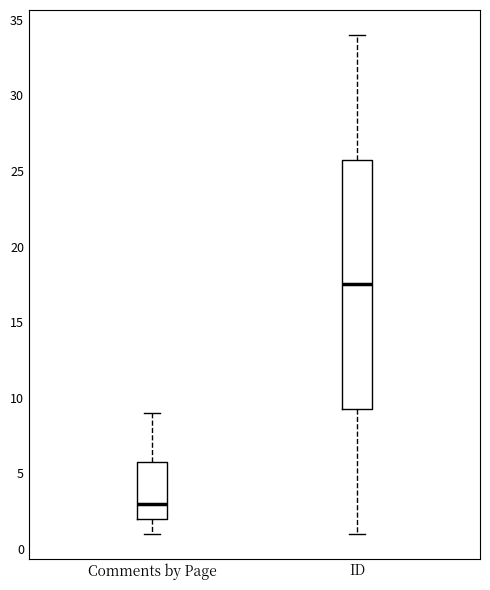

Reading left to right, transcribe this box plot: for each box, give where its median line is, the range the box spans, and where its two whiskers end, as read against the y-axis. The values are not printed on the chart, so give them approximately, as read against the axis.

Comments by Page: median 3.0, box 2.0 to 6.0, whiskers 1.0 to 9.0
ID: median 17.5, box 9.5 to 26.0, whiskers 1.0 to 34.0